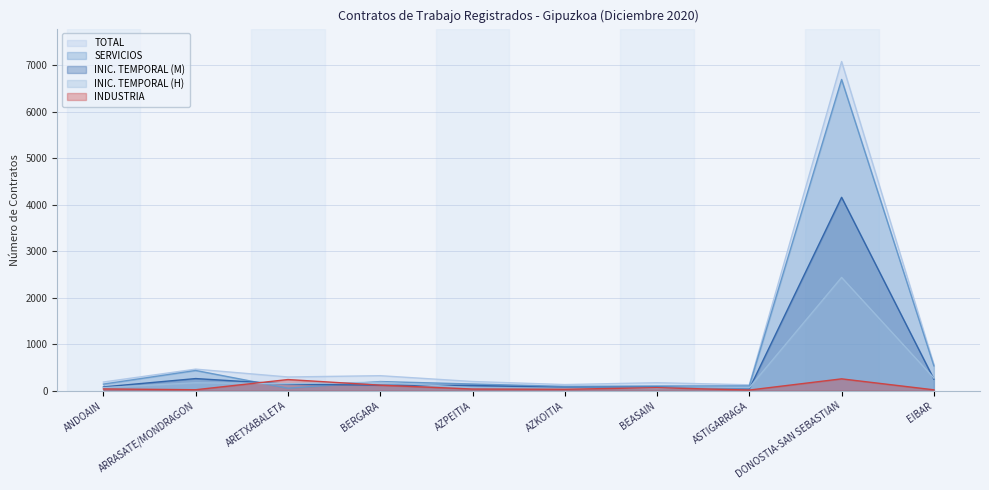

True or false: SERVICIOS and INIC. TEMPORAL (H) cross at least once.

True